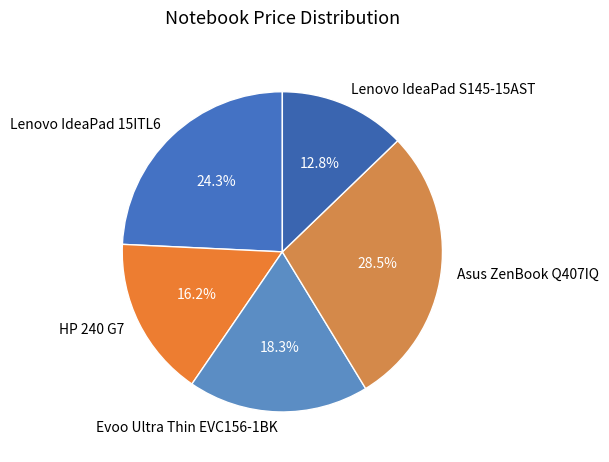

Which has a higher value, Lenovo IdeaPad 15ITL6 or Evoo Ultra Thin EVC156-1BK?

Lenovo IdeaPad 15ITL6